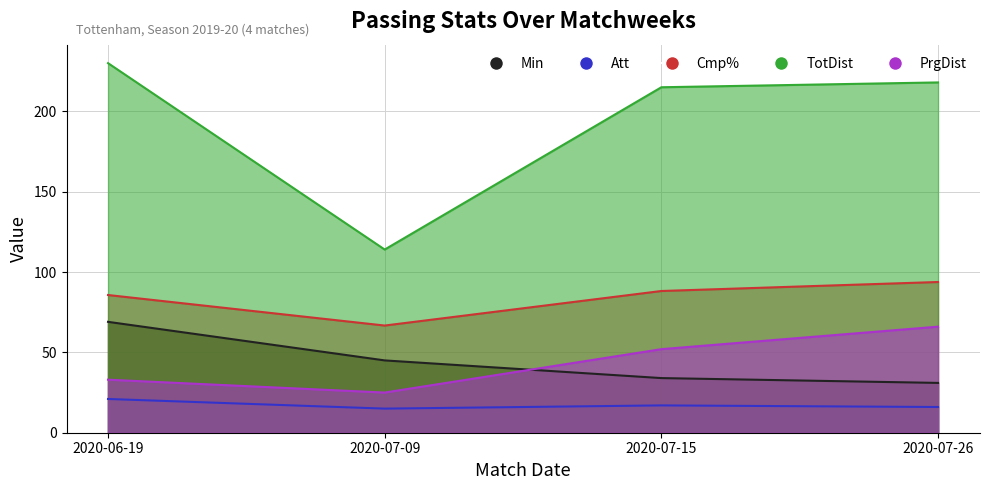

How many values in the Cmp% series exceed 88?

2